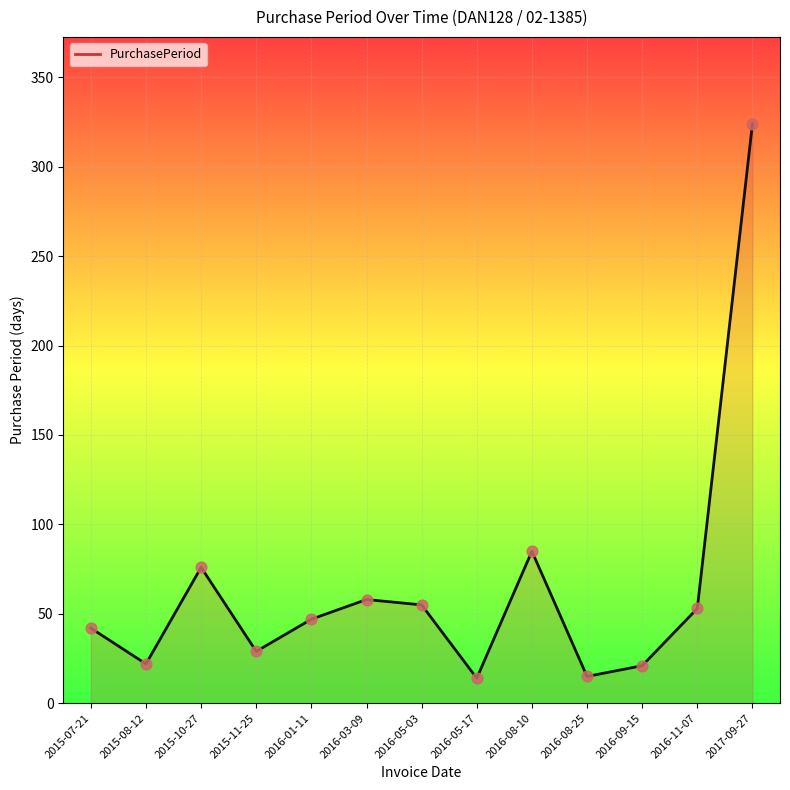

Which has a higher value, 2017-09-27 or 2016-03-09?

2017-09-27